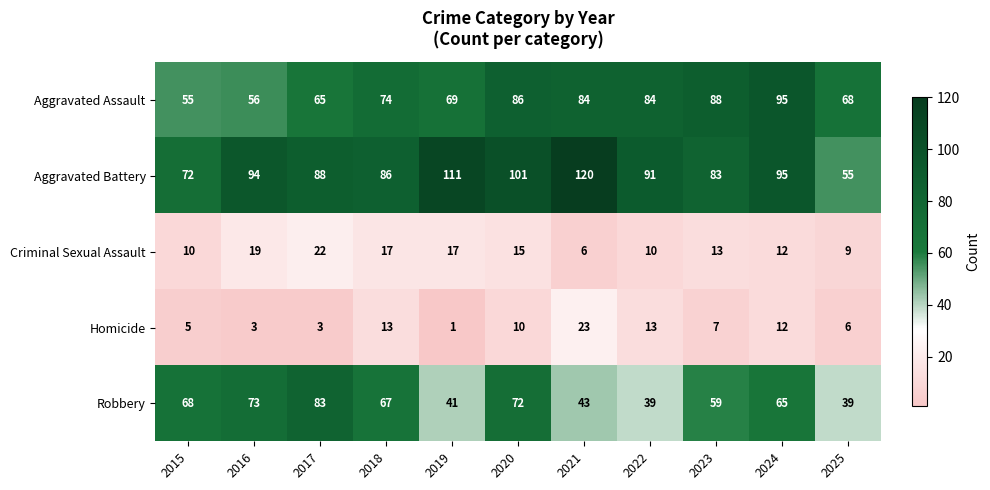

Which series changed the most between 2017 and 2024?

Aggravated Assault